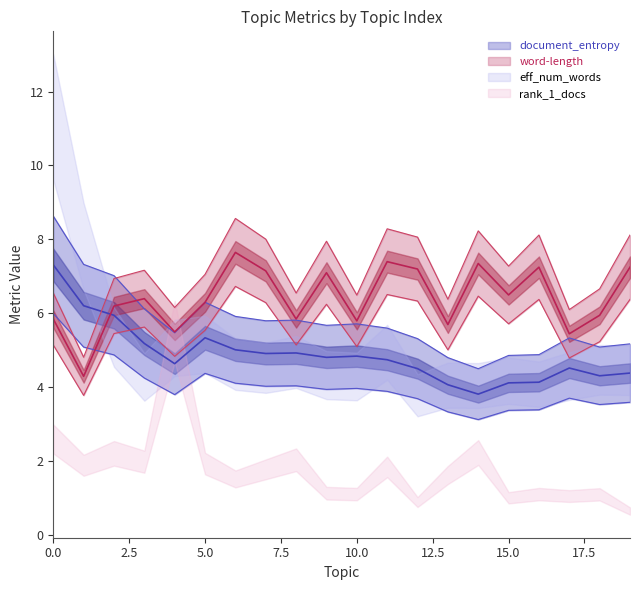

Which series has the largest total across all categories?

word-length